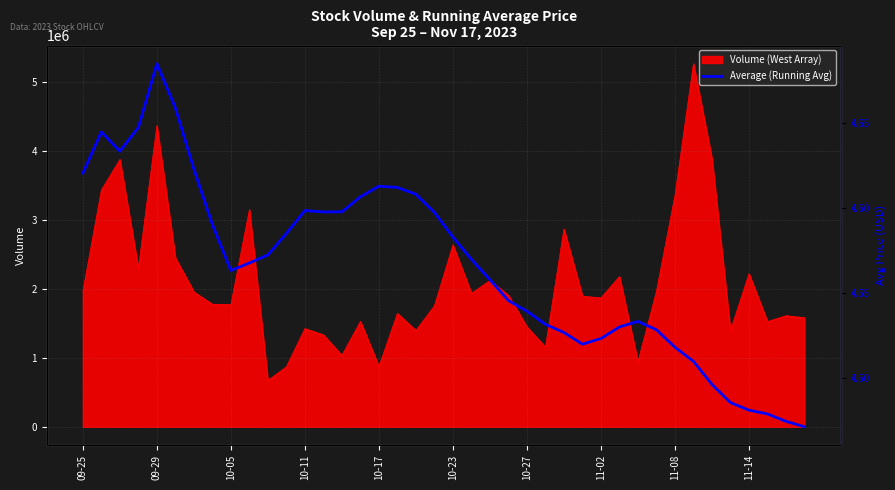

What is the highest value of the Volume (West Array) series?

5262811